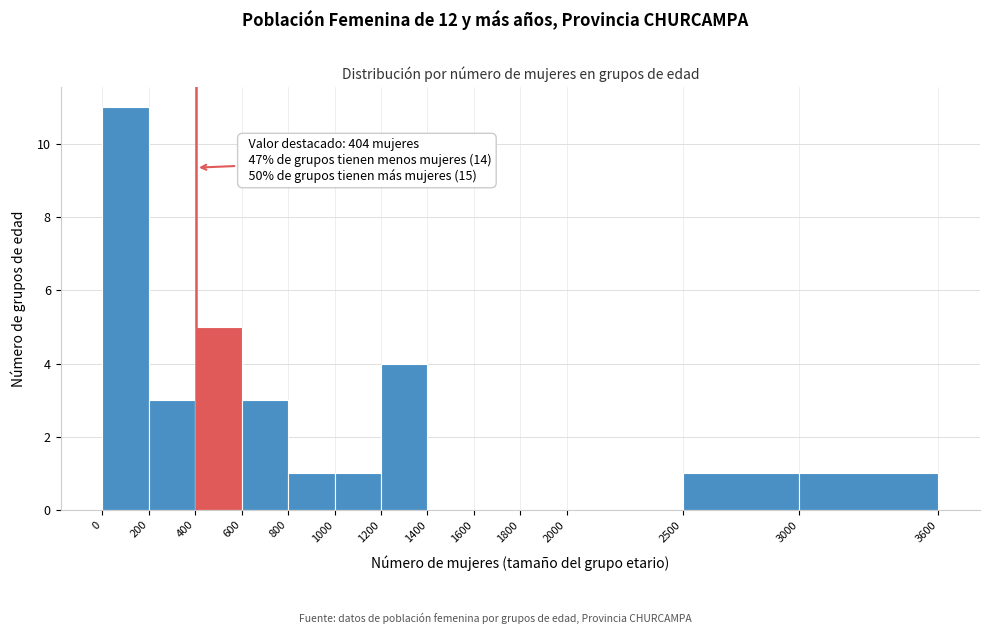

Which range on the x-axis has the tallest bar?

0 to 200